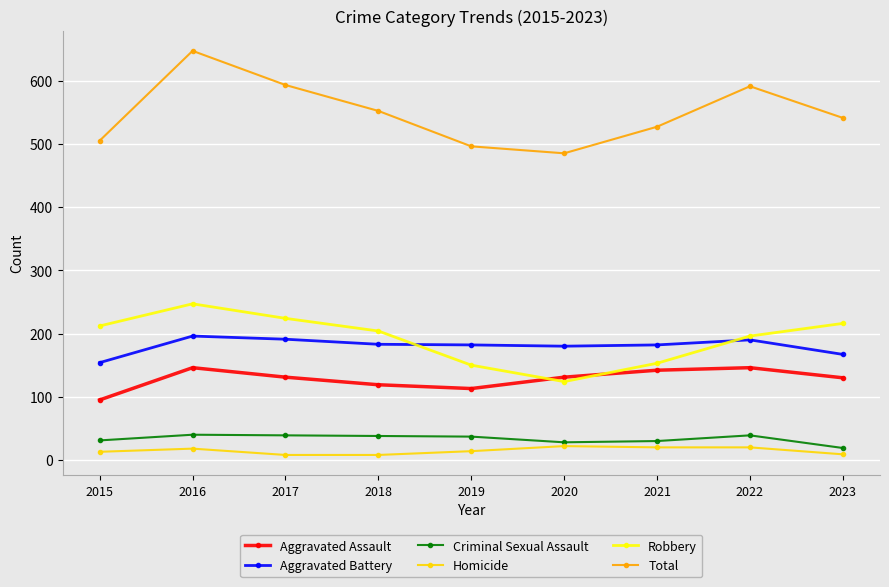

True or false: Robbery and Criminal Sexual Assault intersect in this chart.

False